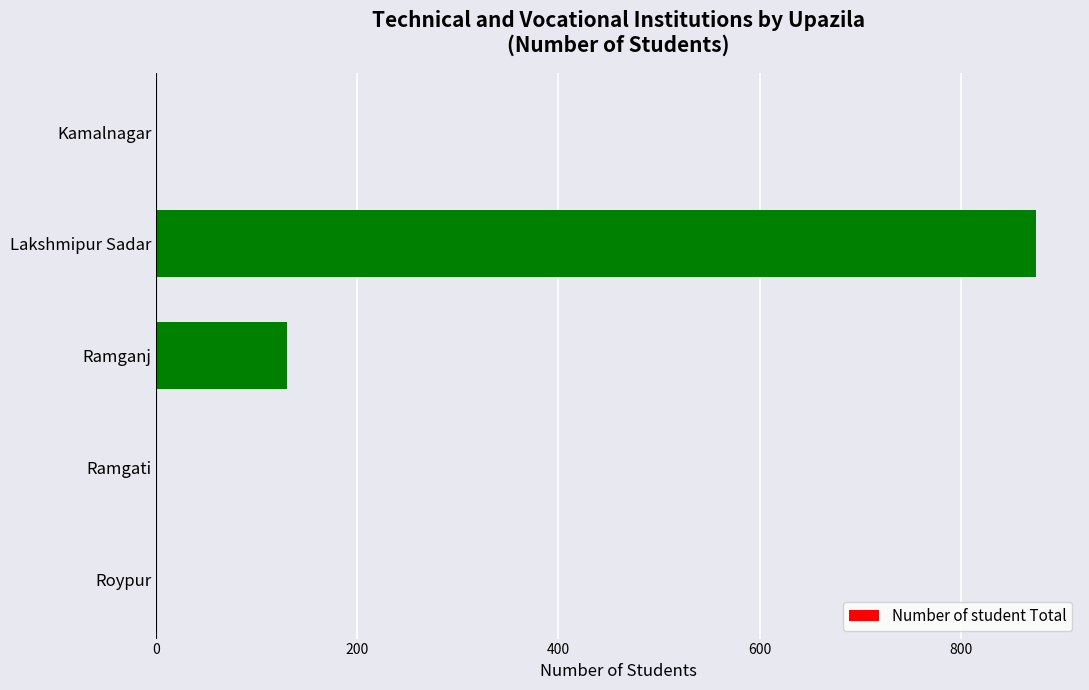

What is the sum of the values at Ramganj and Ramgati?

130